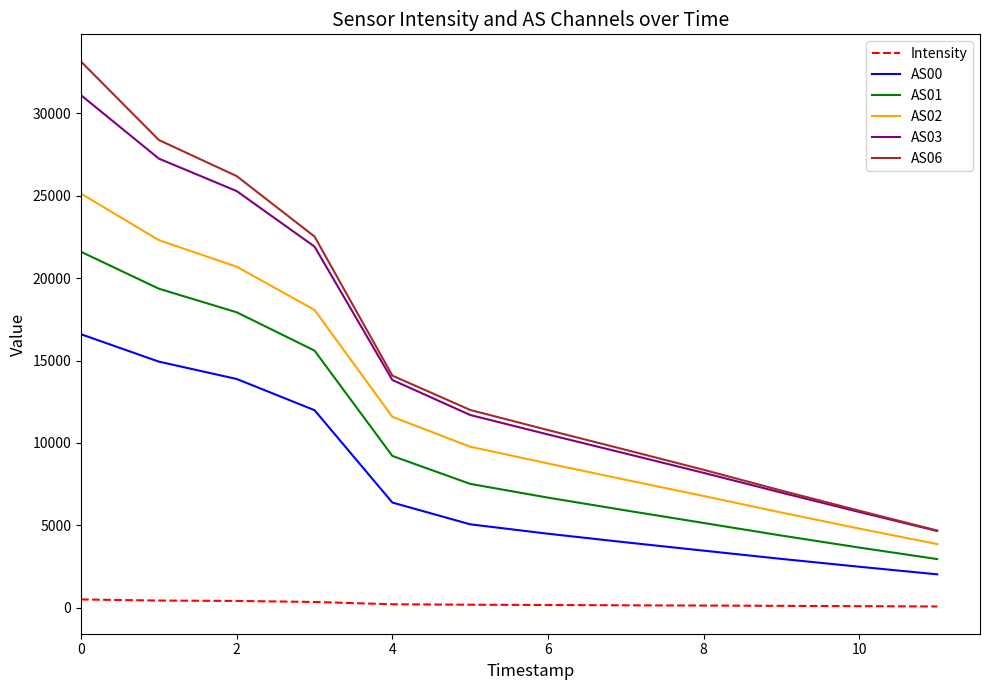

Which series has the widest spread of values?

AS06